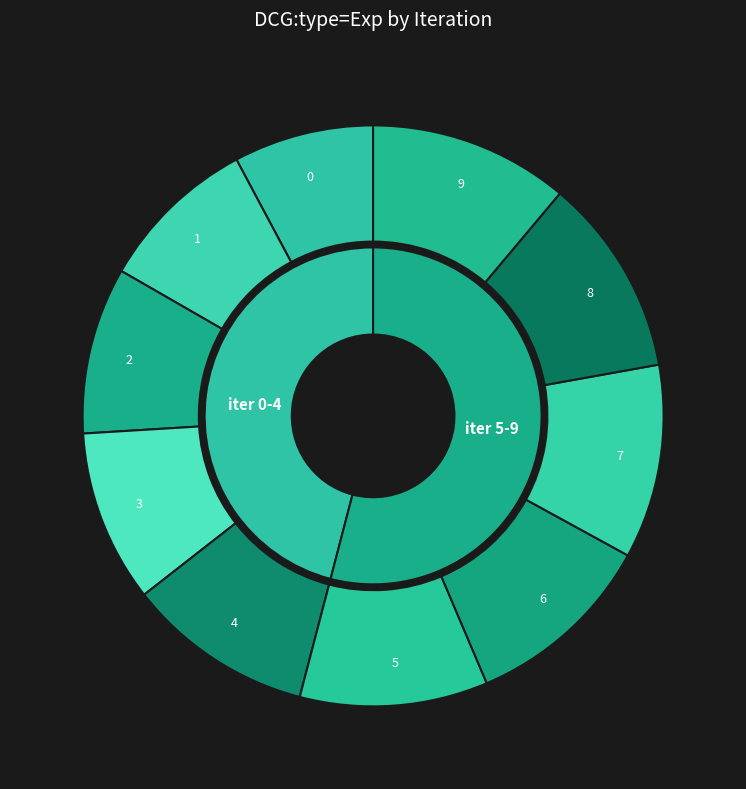

The 0 slice represents 23% of the pie. True or false?

False